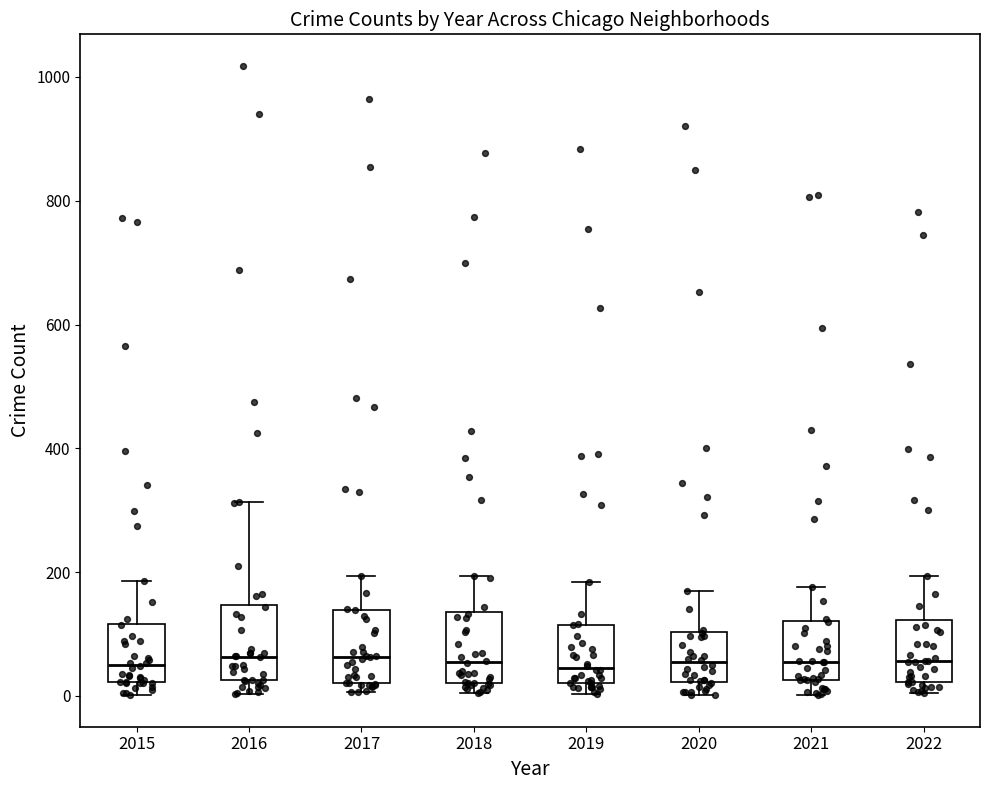

Reading left to right, transcribe this box plot: for each box, give where its median line is, the range the box spans, and where its two whiskers end, as read against the y-axis. The values are not printed on the chart, so give them approximately, as read against the axis.

2015: median 60, box 20 to 120, whiskers 0 to 180
2016: median 60, box 20 to 140, whiskers 0 to 320
2017: median 60, box 20 to 140, whiskers 0 to 200
2018: median 60, box 20 to 140, whiskers 0 to 200
2019: median 40, box 20 to 120, whiskers 0 to 180
2020: median 60, box 20 to 100, whiskers 0 to 160
2021: median 60, box 20 to 120, whiskers 0 to 180
2022: median 60, box 20 to 120, whiskers 0 to 200